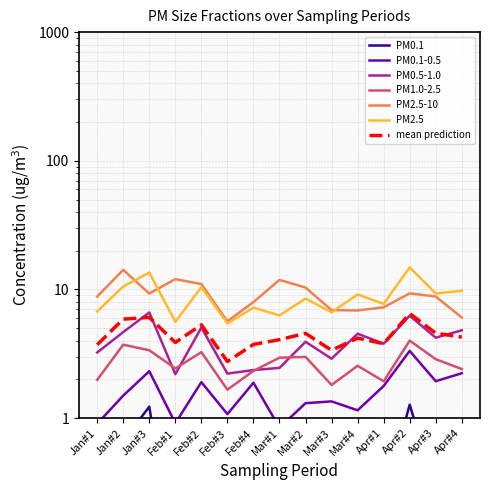

The PM2.5-10 series shows 6.1 at Apr#4. True or false?

True